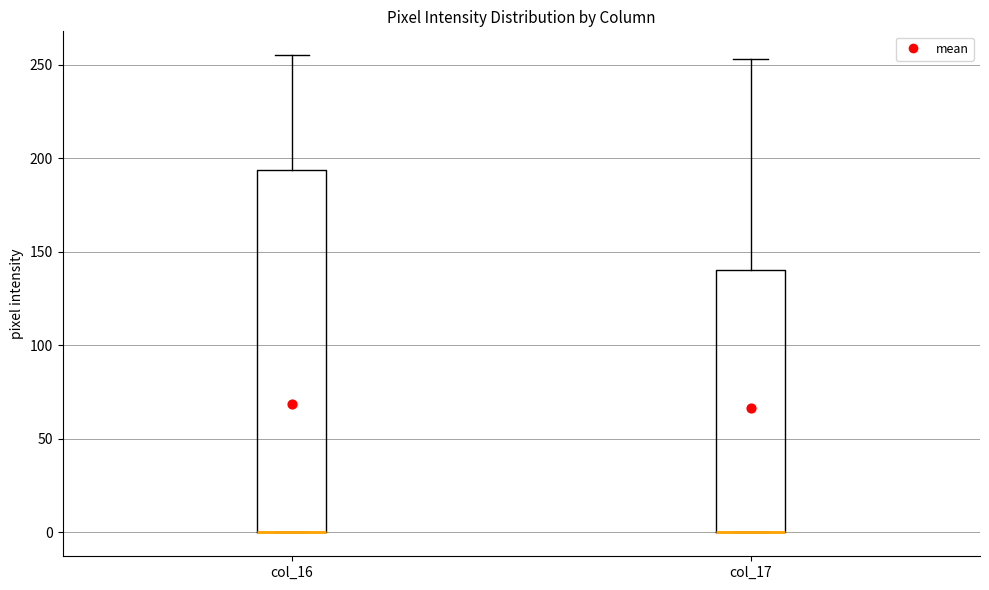

Which box is the tallest, from its lower edge to its upper edge?

col_16